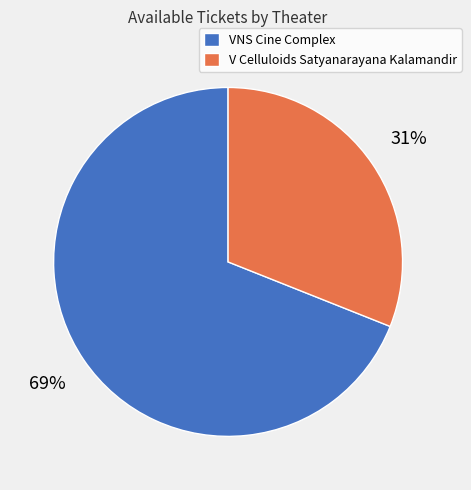

True or false: VNS Cine Complex accounts for 80% of the total.

False